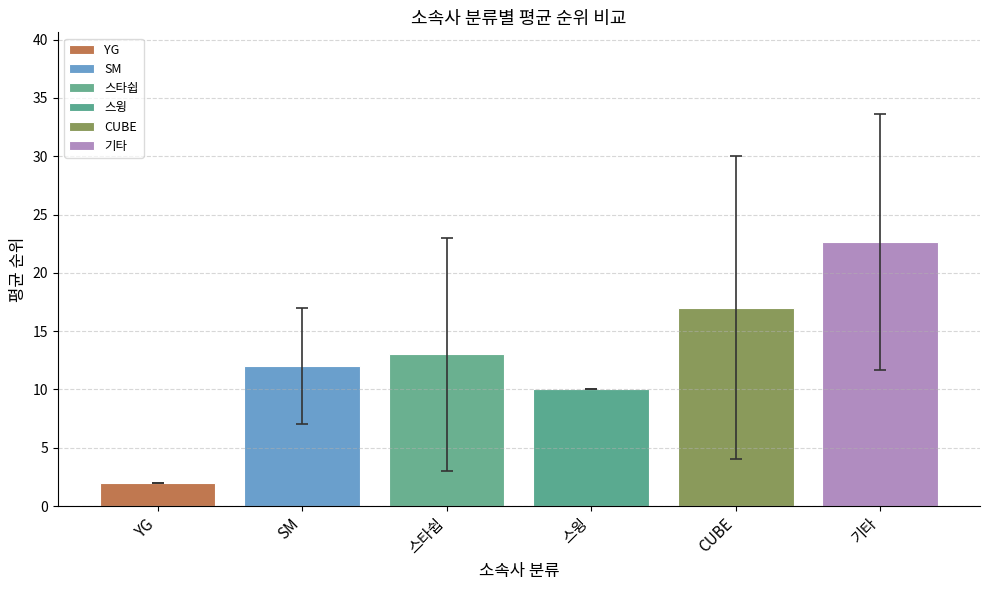

What is the change in value from YG to 스타쉽?

+11.0